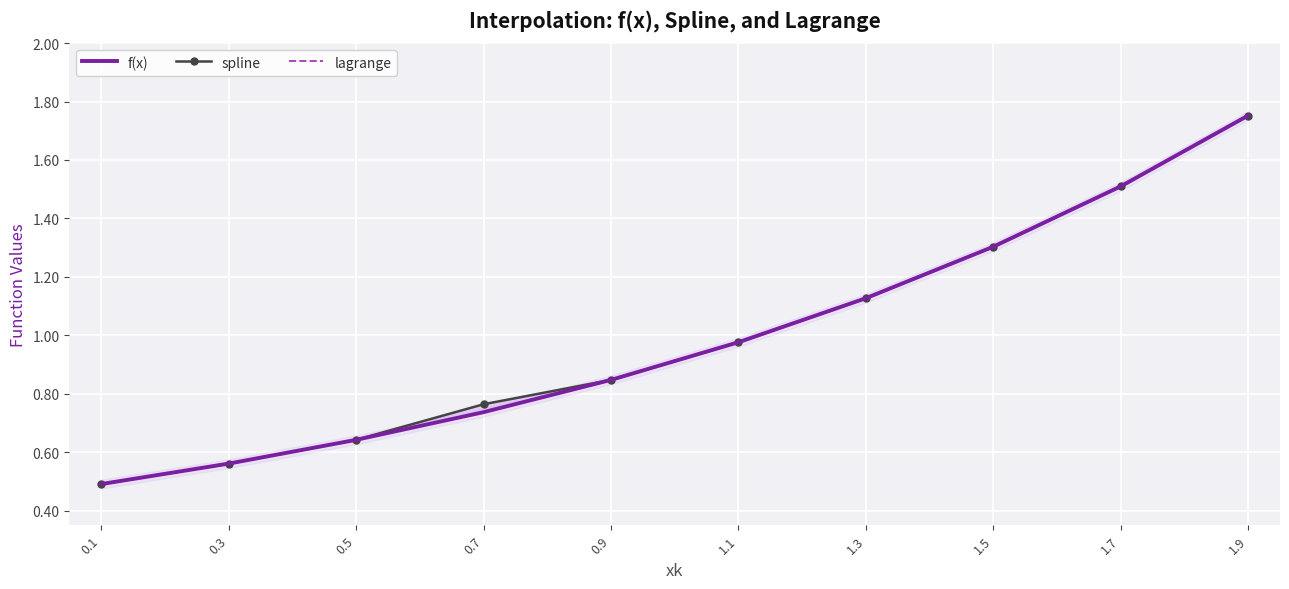

Rank the series by their maximum value, from highest to lowest.

spline, f(x), lagrange